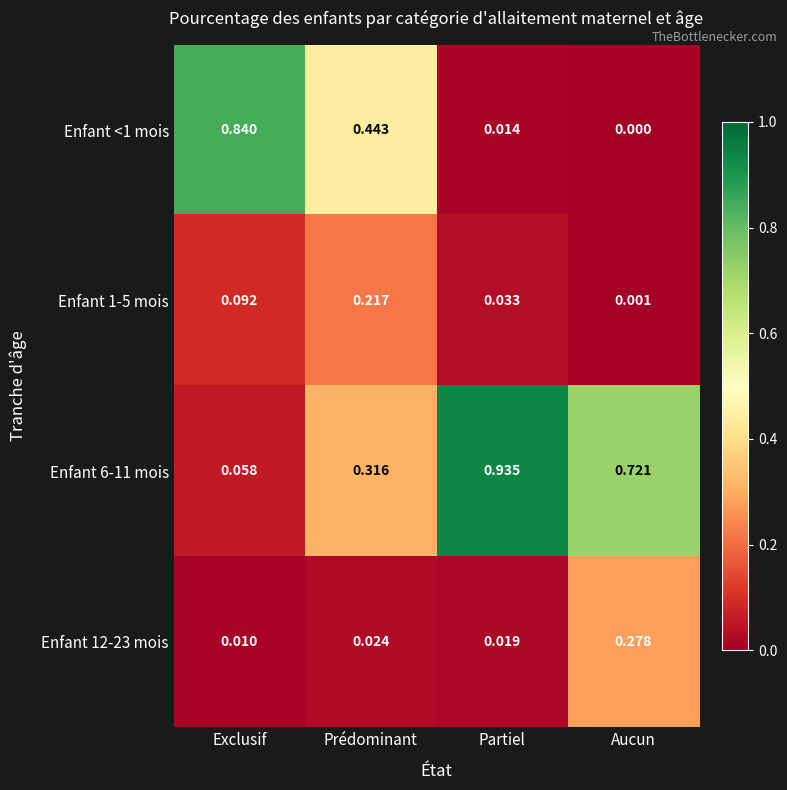

Which series has the largest range (max minus min)?

Enfant 6-11 mois